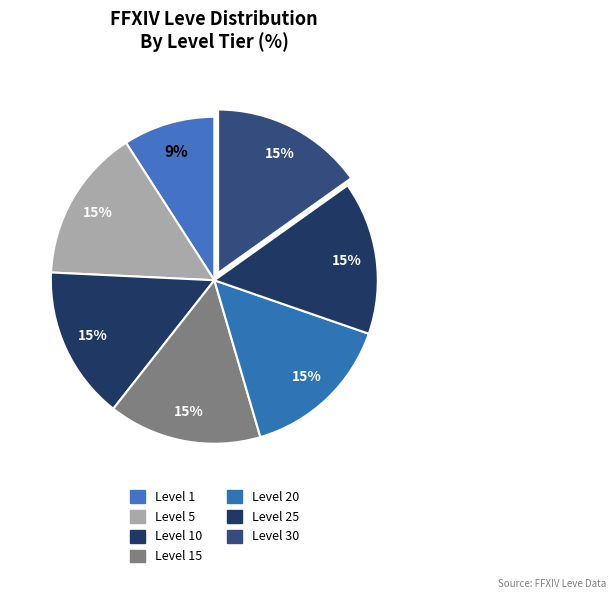

How many slices are in this pie chart?

7